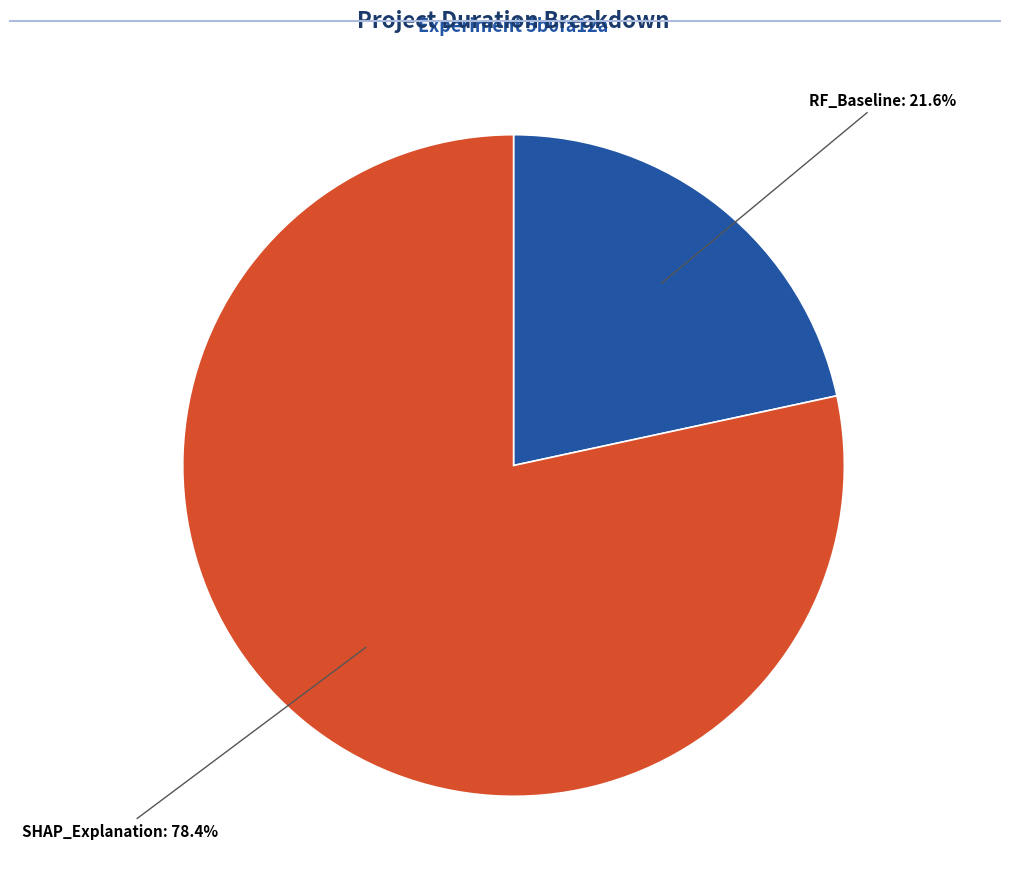

Count the number of slices in the pie.

2